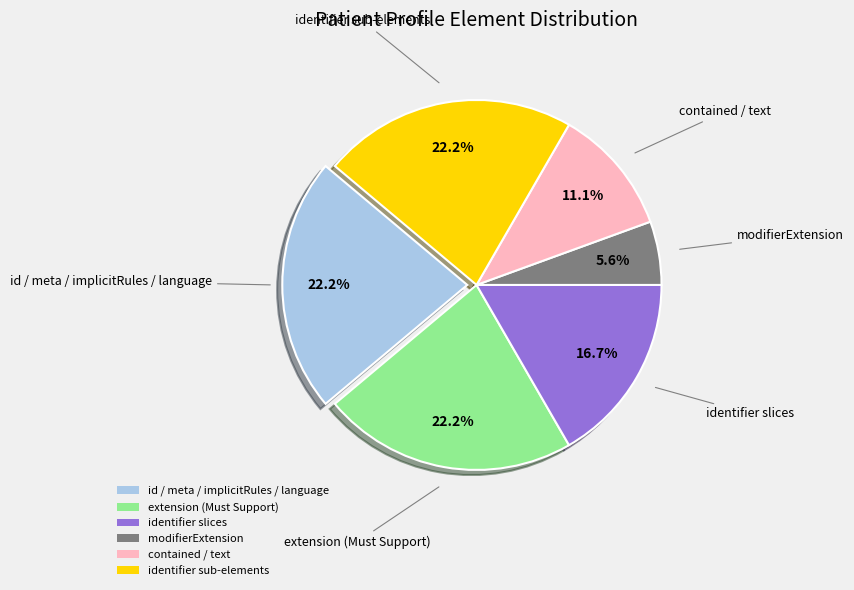

Which slice is the smallest?

modifierExtension